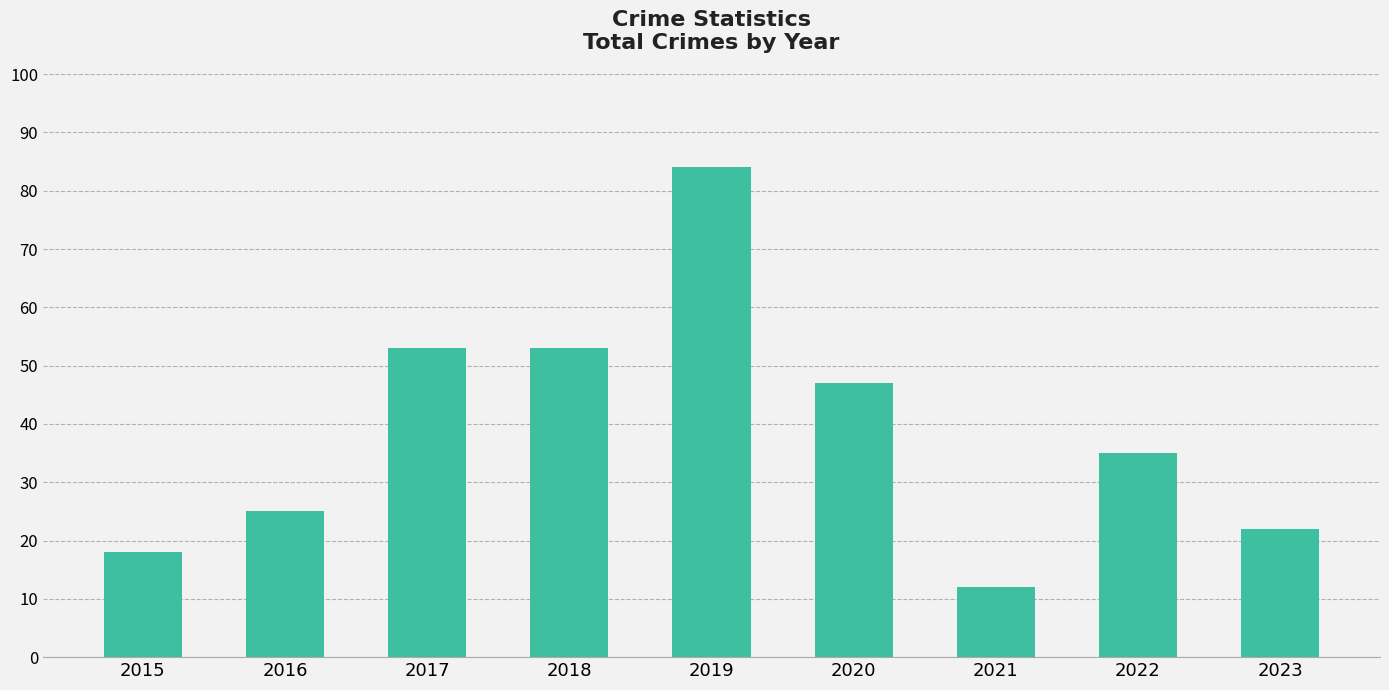

Is it true that the value at 2020 is 61?

False